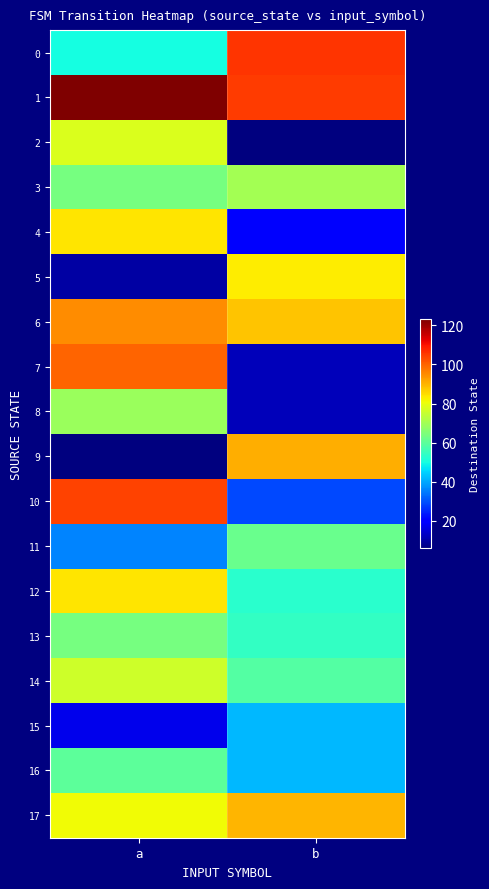

Between a and b, which is larger?

b